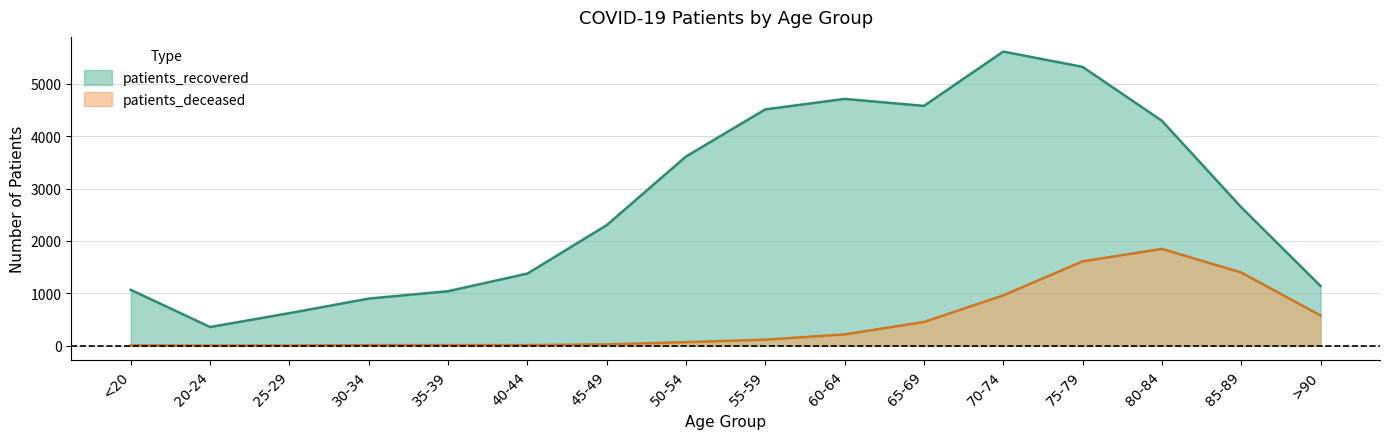

At which category is the sum across all series the highest?

75-79